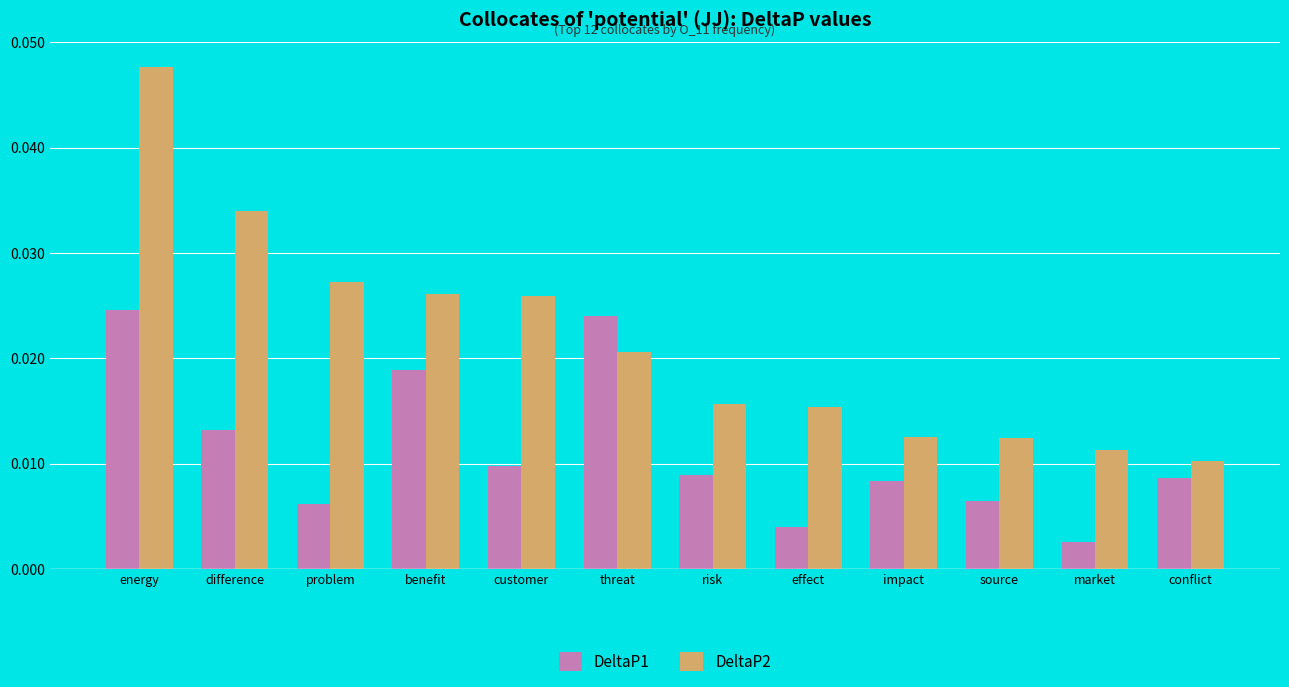

At which label is DeltaP2 closest to 0?

conflict